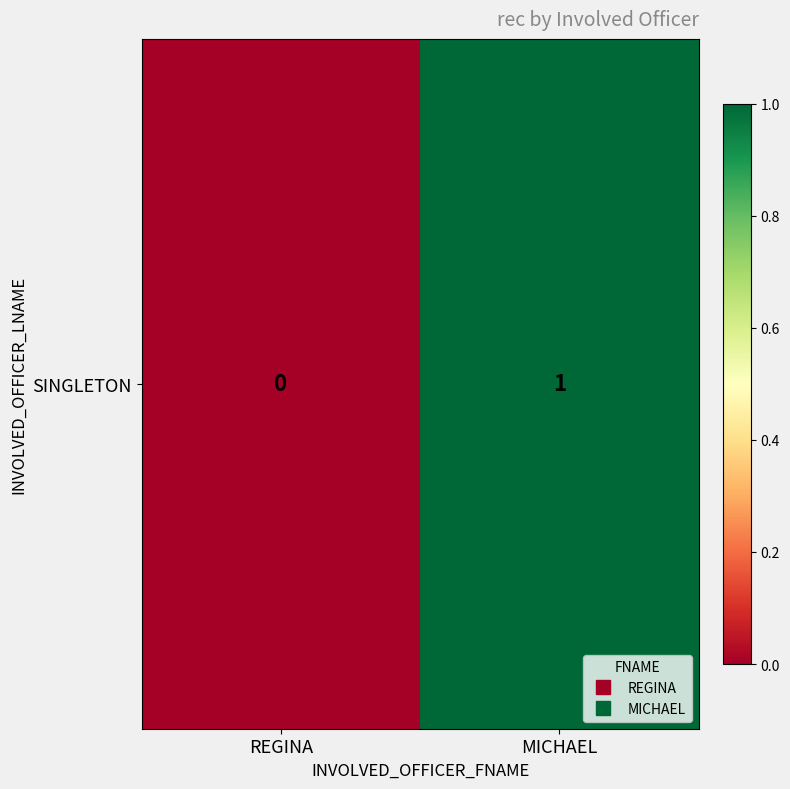

Reading left to right, extract all data points from this chart.

REGINA=0	MICHAEL=1